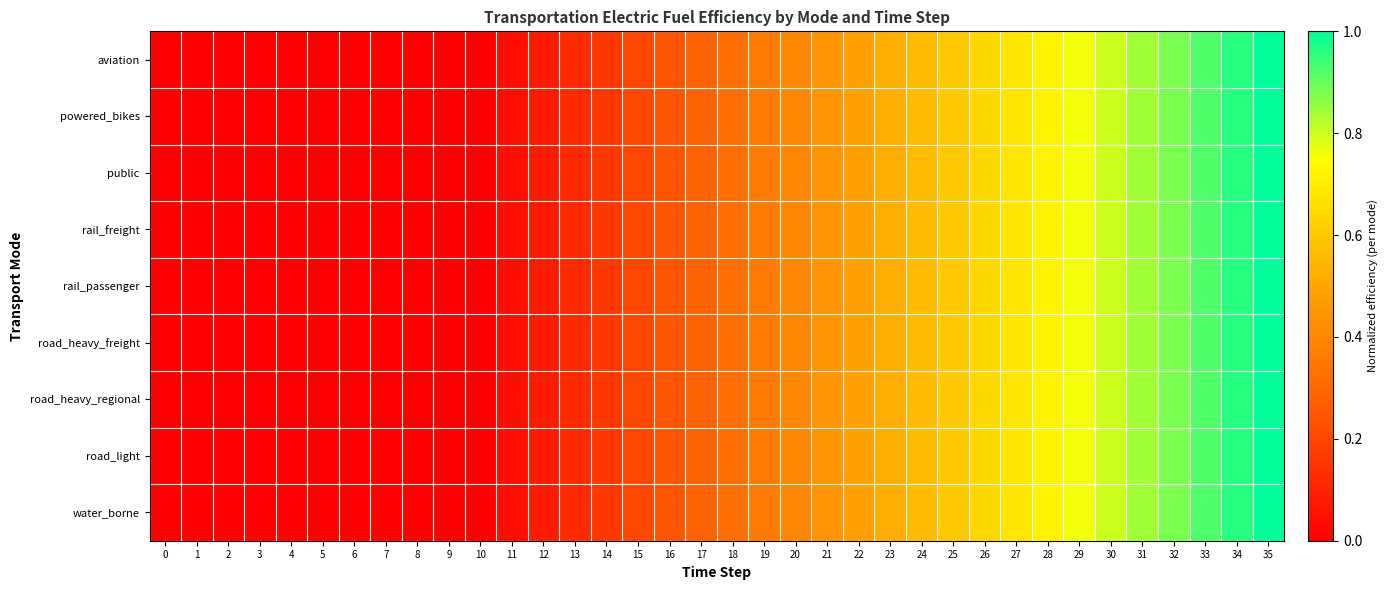

Which series has the widest spread of values?

aviation